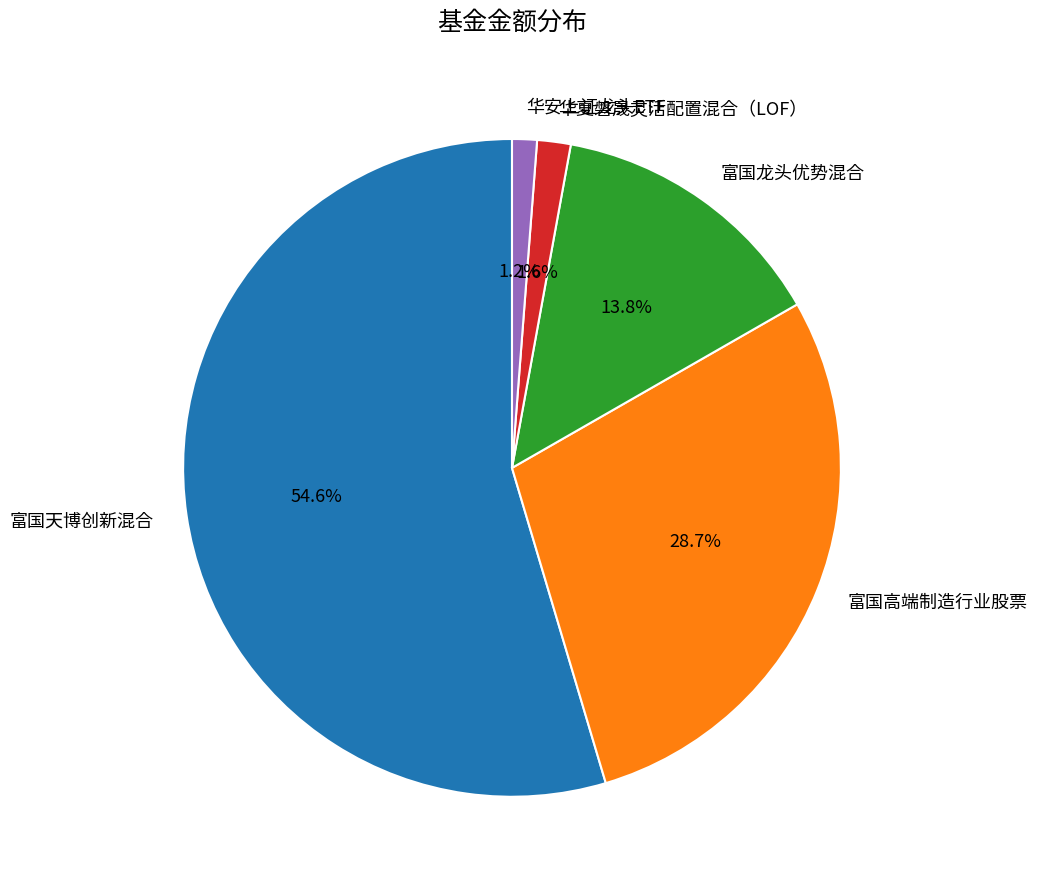

Combined, do 富国龙头优势混合 and 富国天博创新混合 account for over 50%?

Yes